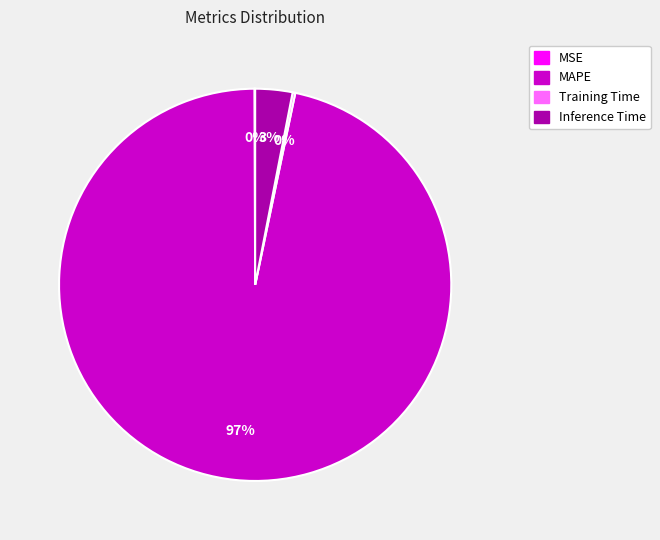

Is it true that MAPE is 90% of the pie?

False